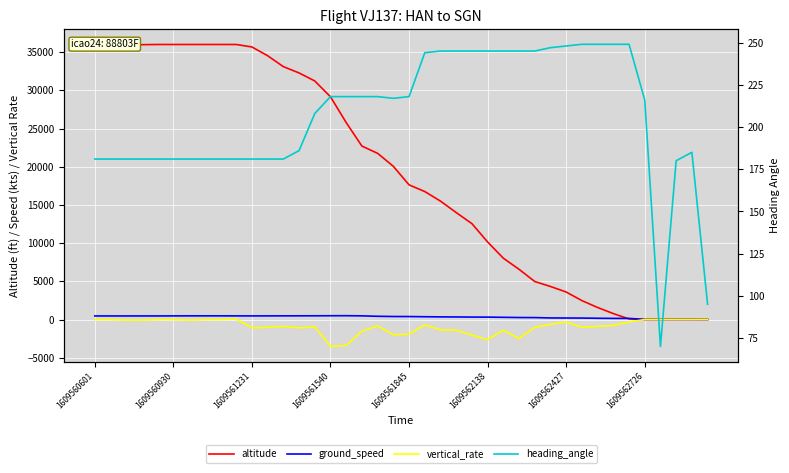

Which series changed the most between 16 and 27?

altitude